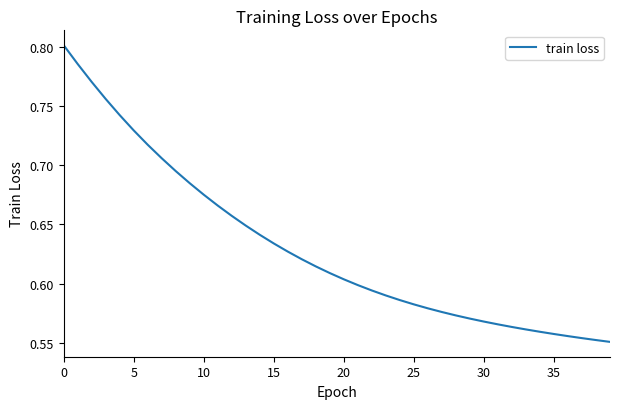

The chart shows a value of 0.4 at 5. True or false?

False